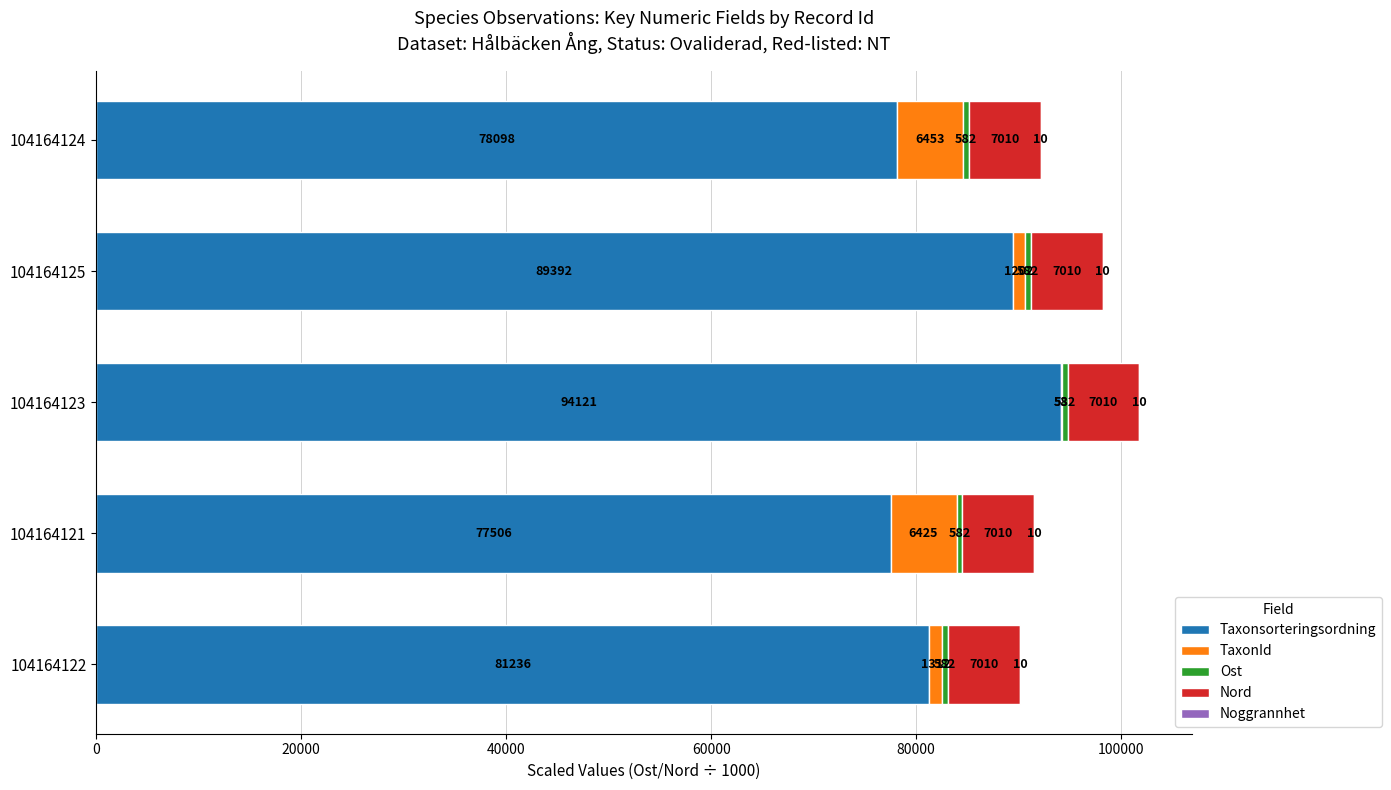

Is it true that Taxonsorteringsordning equals 106334.5 at 104164122?

False